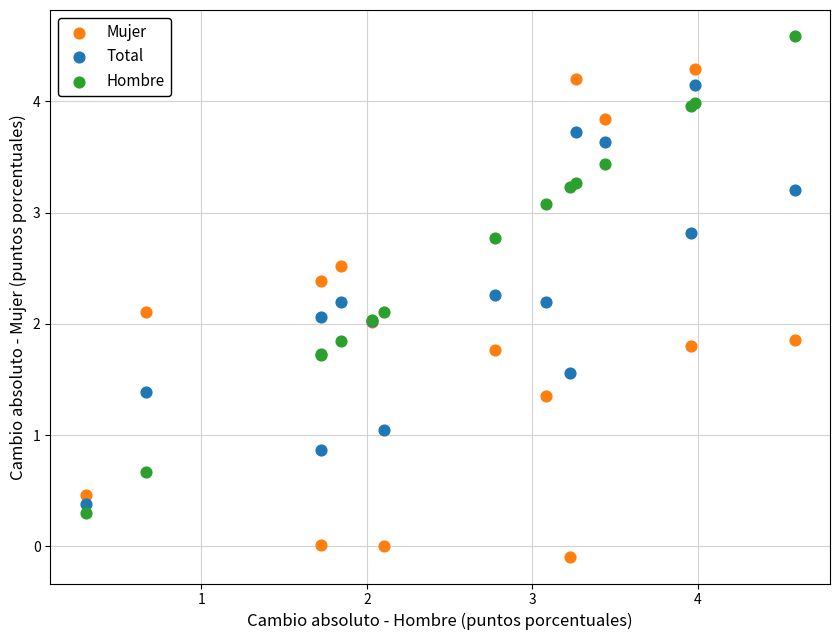

Which series has the widest spread of Y values?

Mujer